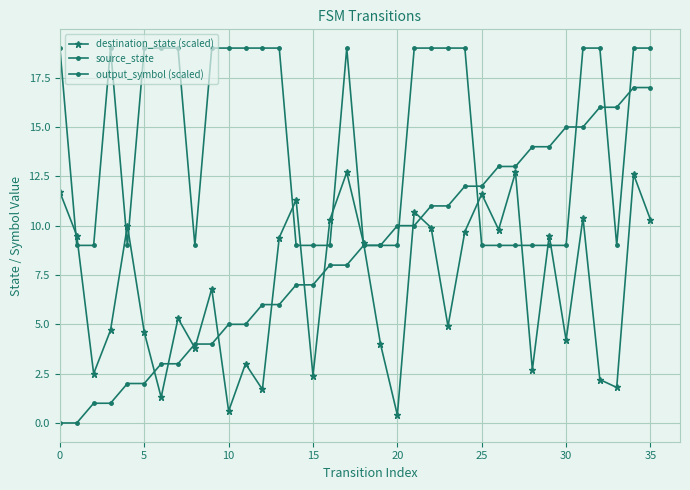

How many lines are shown in the chart?

3